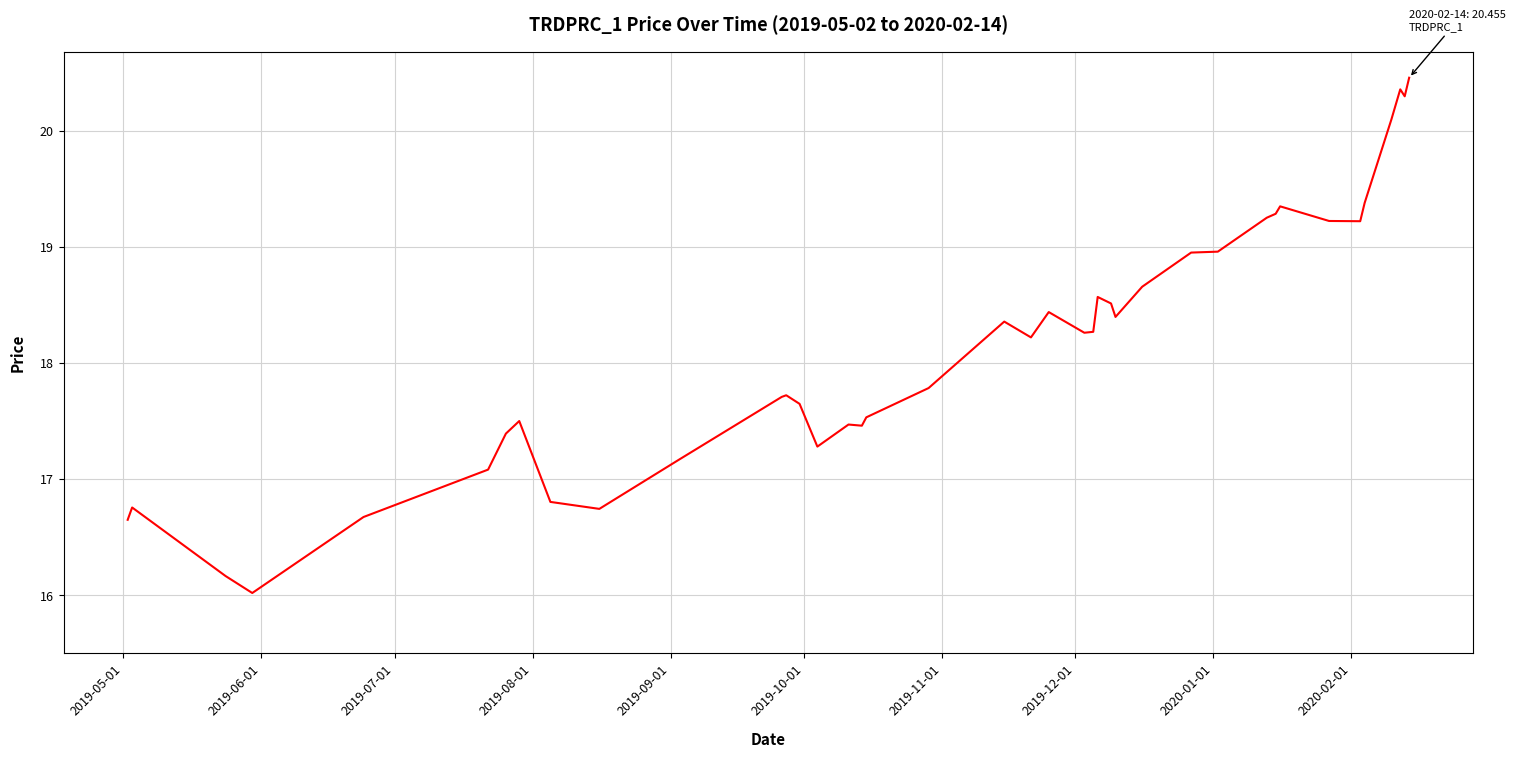

What is the difference between the maximum and minimum values?

4.4